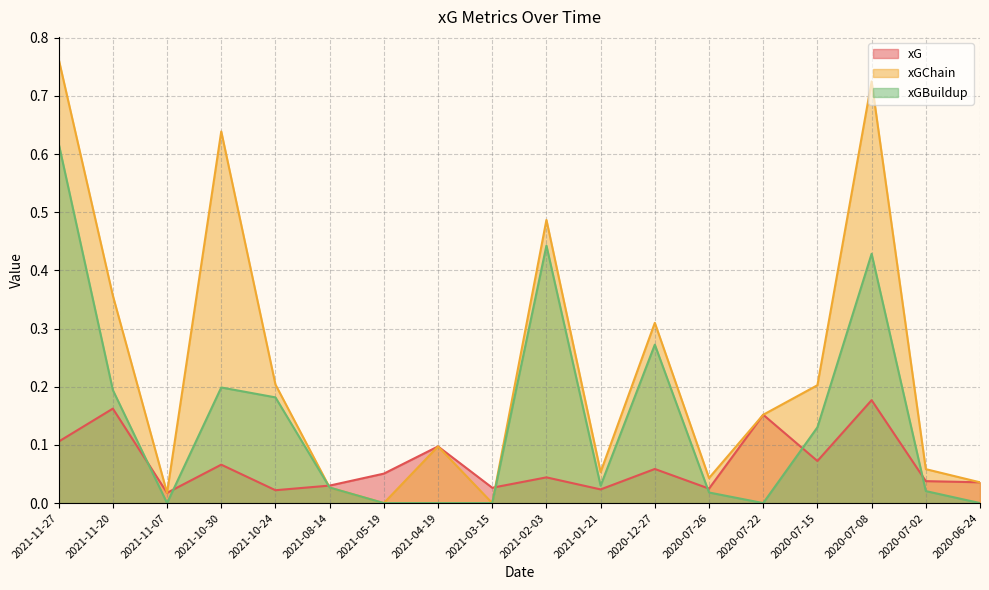

Rank the series by their average value, from lowest to highest.

xG, xGBuildup, xGChain